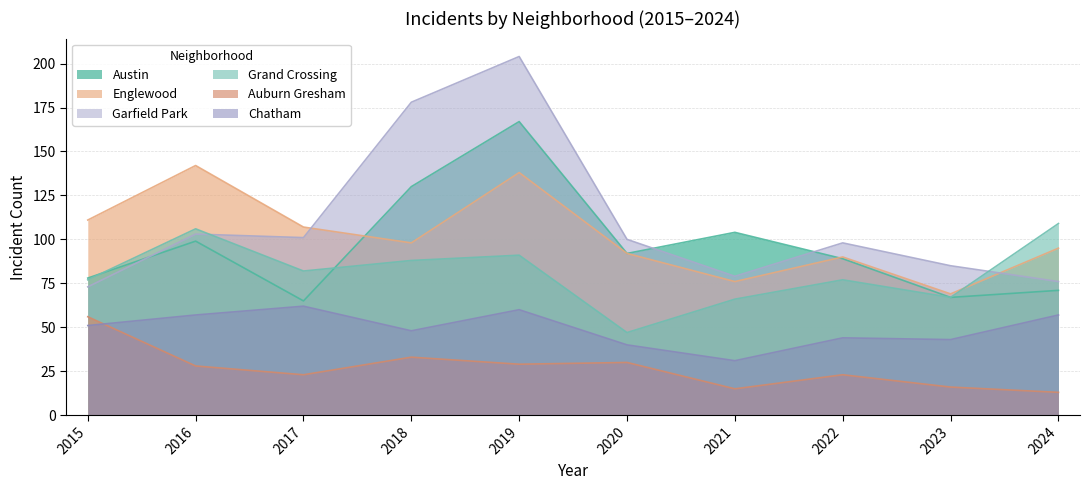

What is the average value of the Austin series?

96